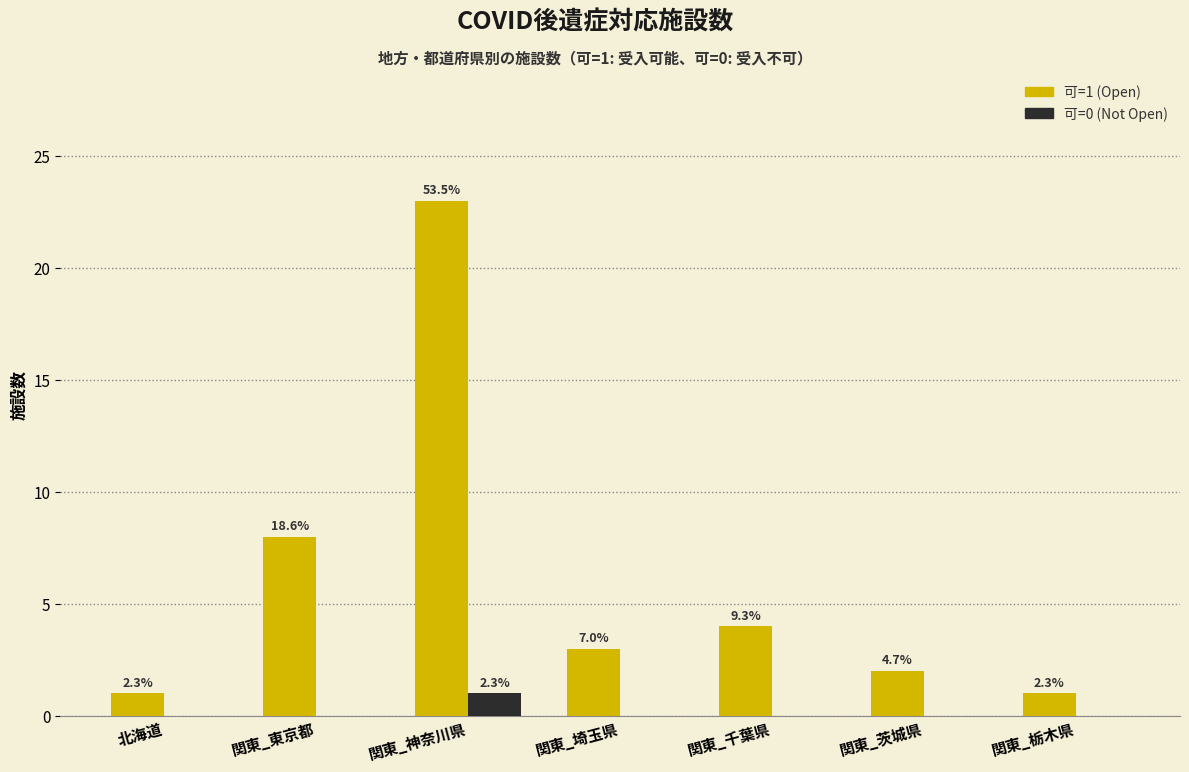

How many groups of bars are there?

7